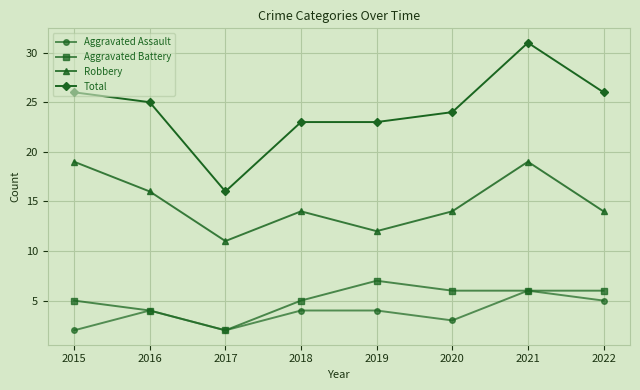

True or false: Aggravated Battery and Total cross at least once.

False